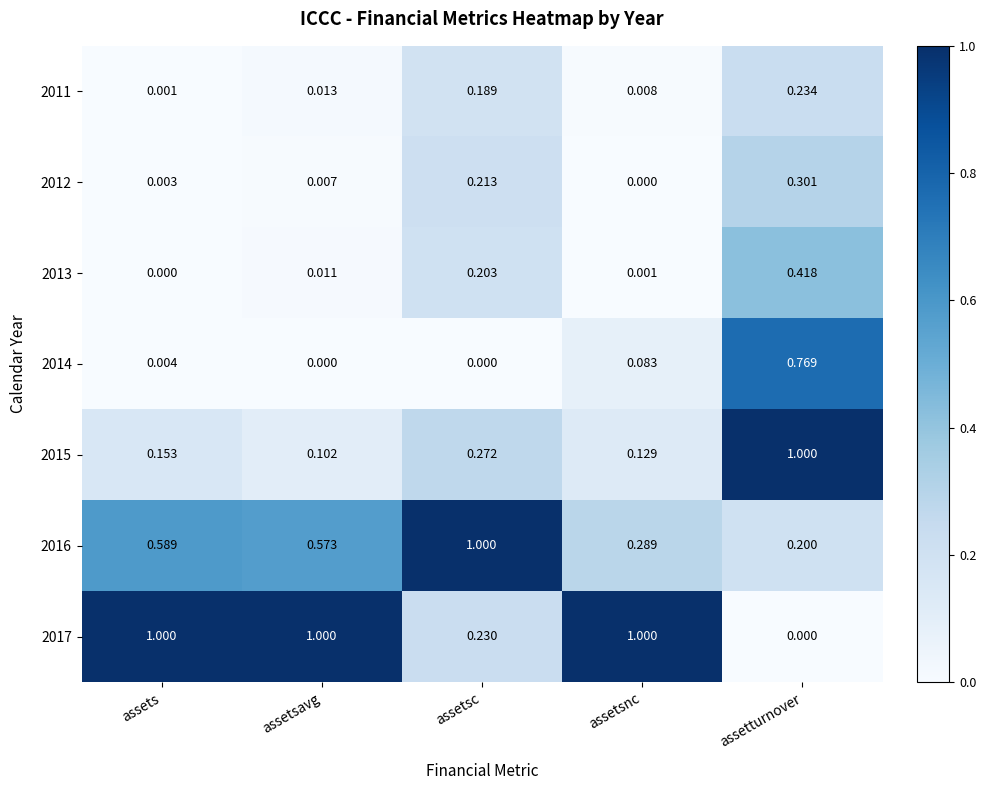

Which category has the highest value in the 2011 series?

assetturnover